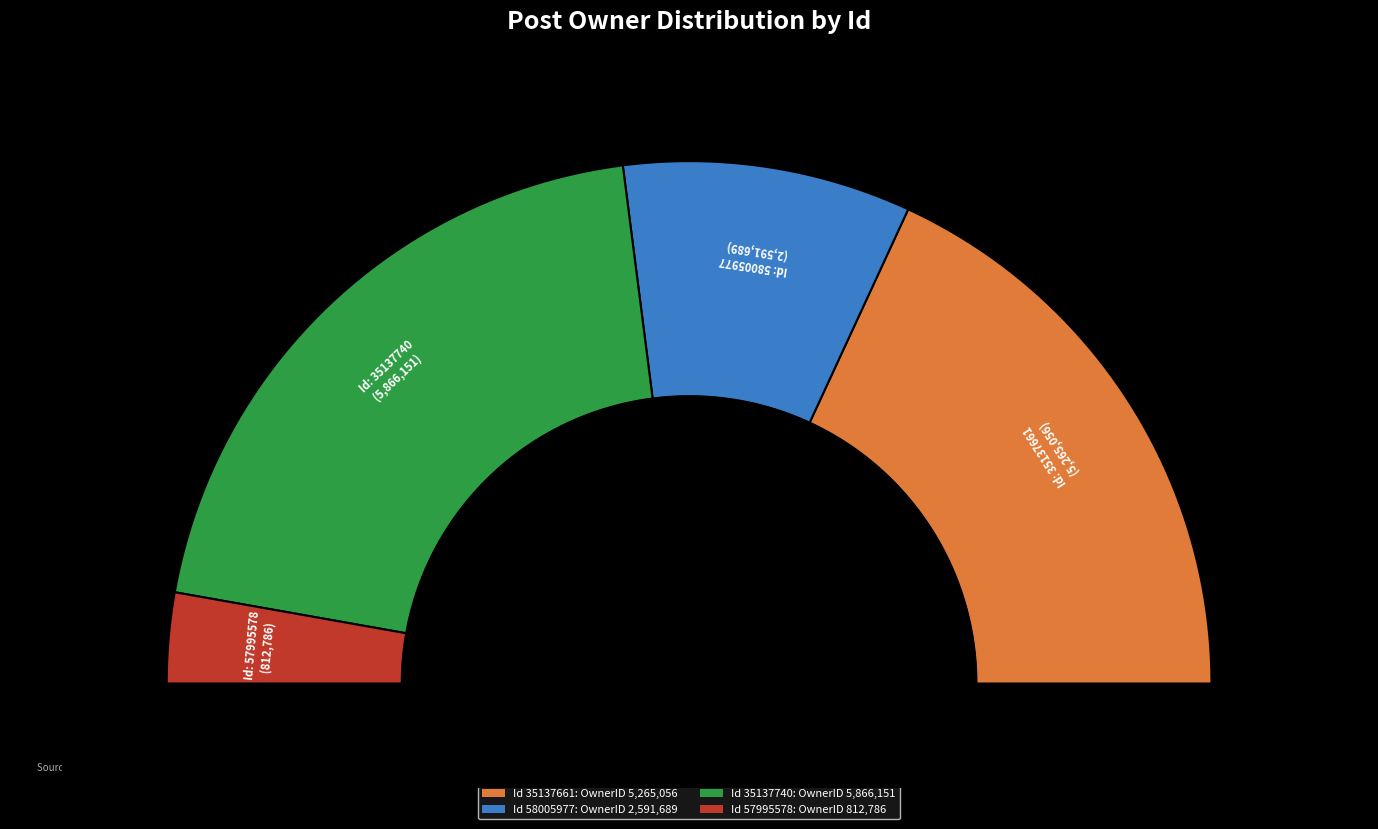

How many slices are in this pie chart?

4